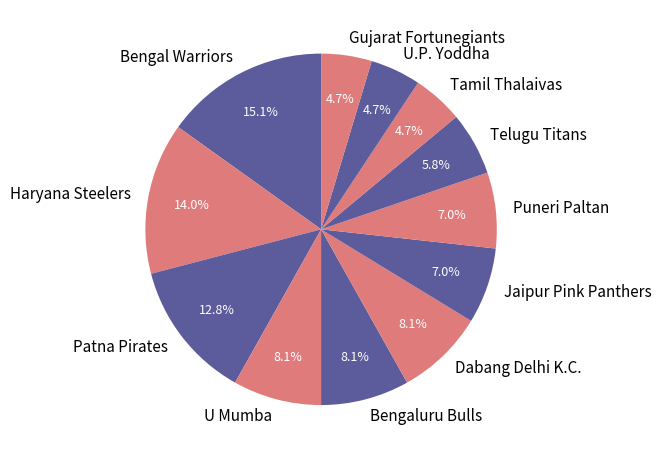

Which slice is the largest?

Bengal Warriors